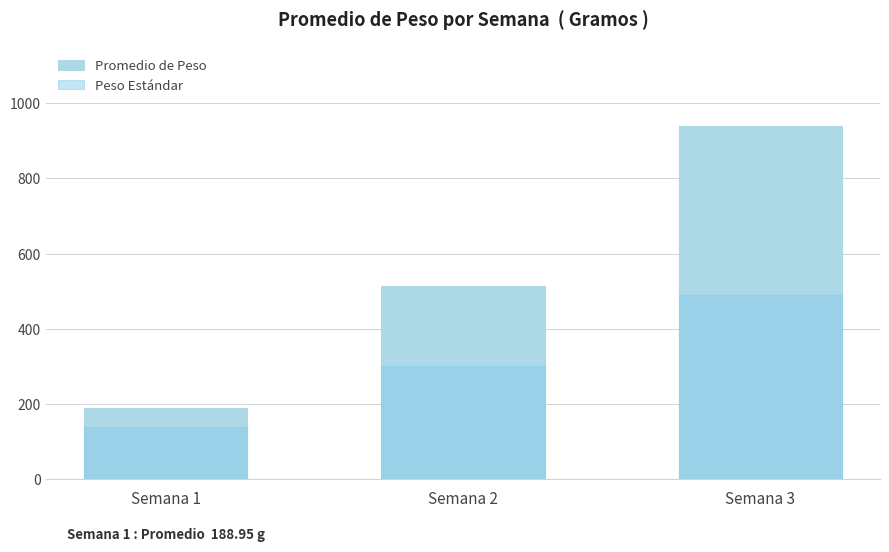

Is it true that Peso Estándar equals 490.0 at Semana 3?

True